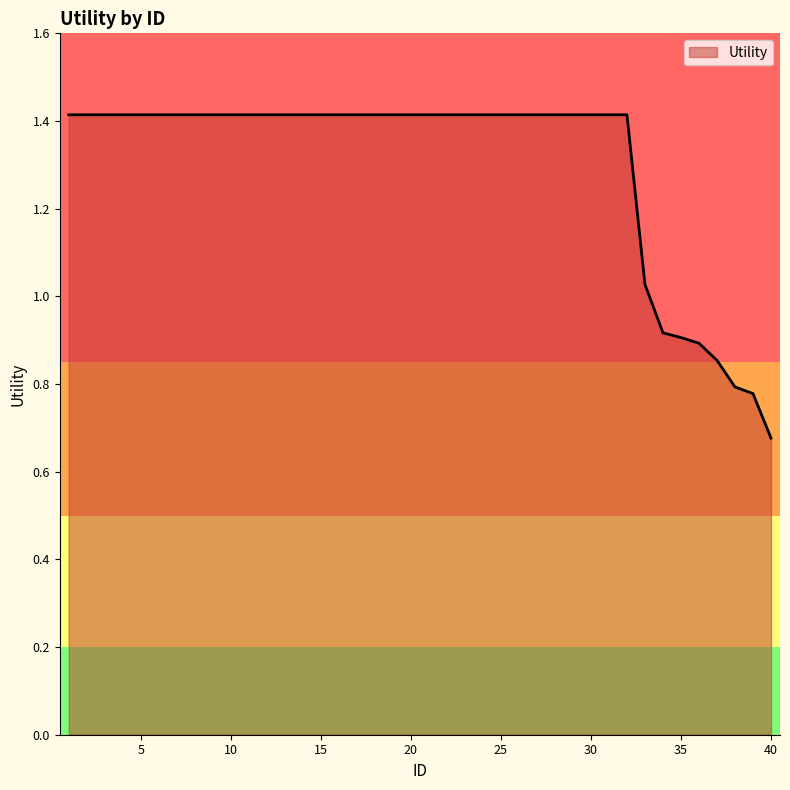

What is the maximum value shown in the chart?

1.4